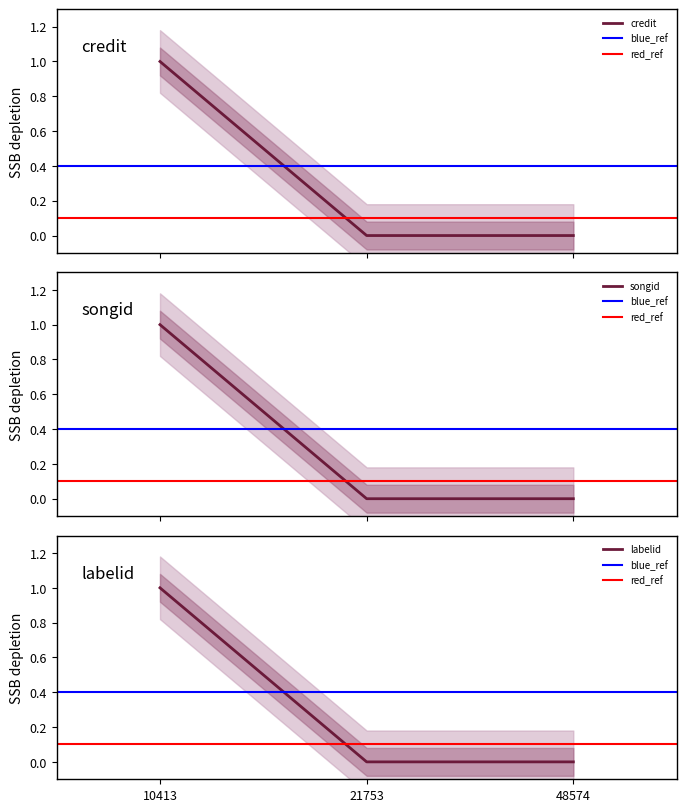

Where is songid nearest to the value 0?

21753